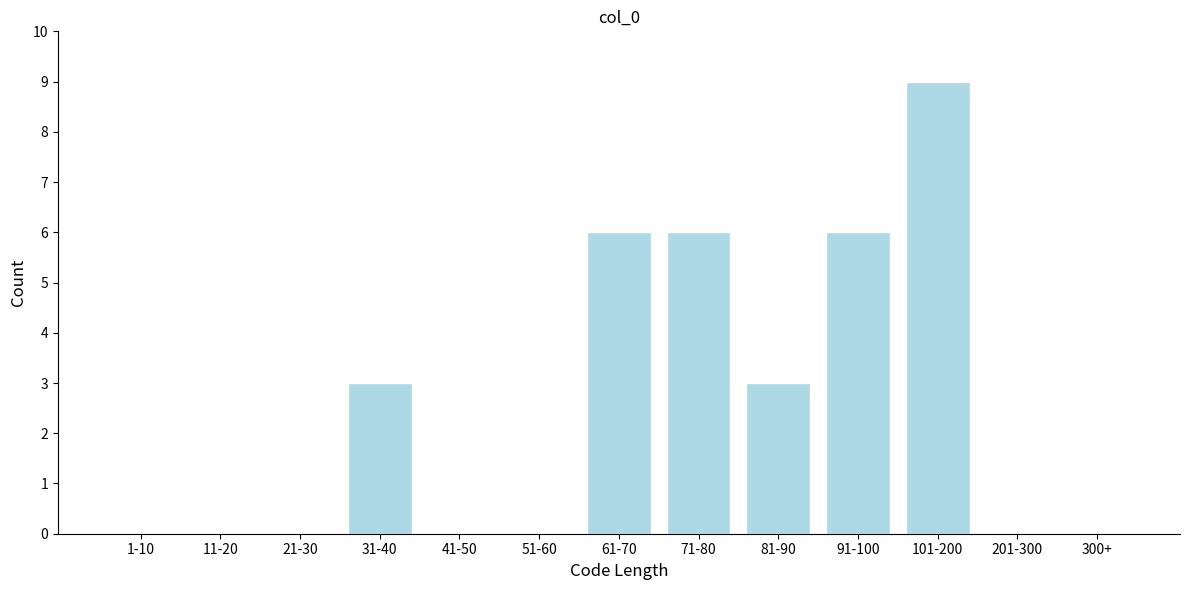

Reading left to right, extract all data points from this chart.

1-10=0	11-20=0	21-30=0	31-40=3	41-50=0	51-60=0	61-70=6	71-80=6	81-90=3	91-100=6	101-200=9	201-300=0	300+=0